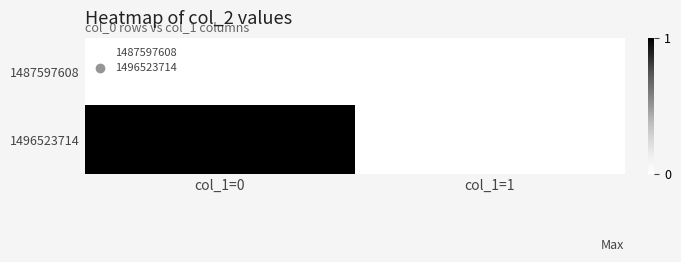

Which series changed the most between col_1=0 and col_1=1?

1496523714